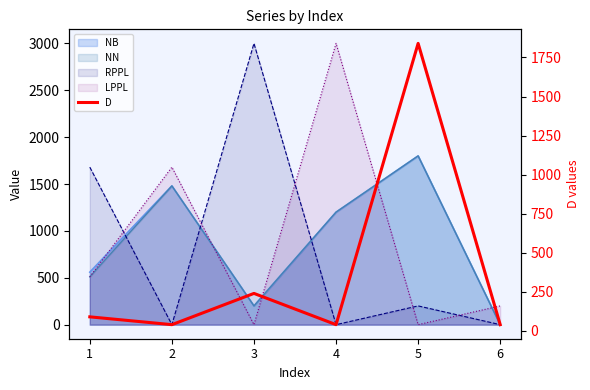

What is the minimum value shown in the chart?

40